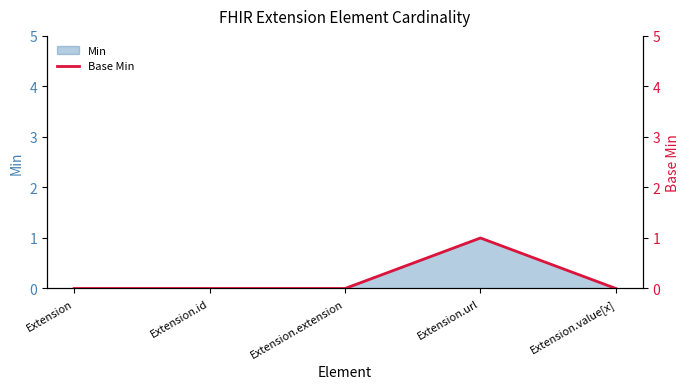

List the labels in order of value, largest first.

Extension.url, Extension, Extension.id, Extension.extension, Extension.value[x]